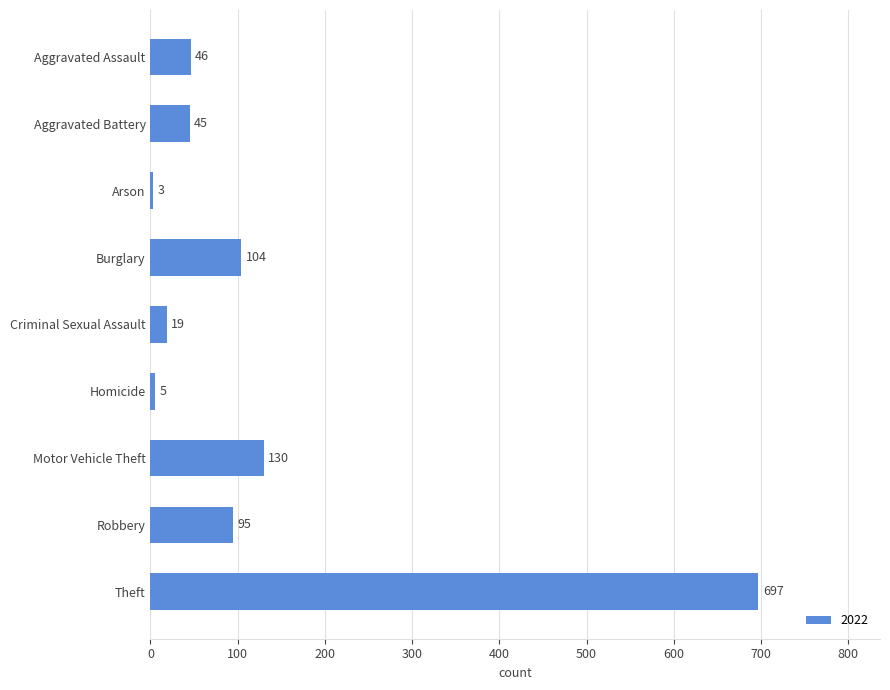

The value at Aggravated Assault is 46. True or false?

True